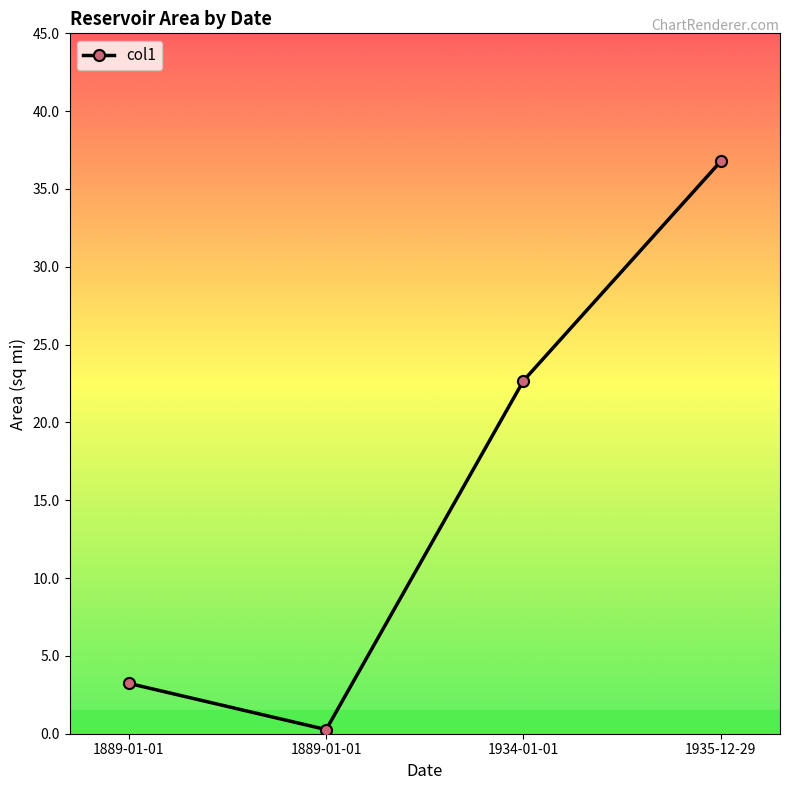

What is the average value?

15.7